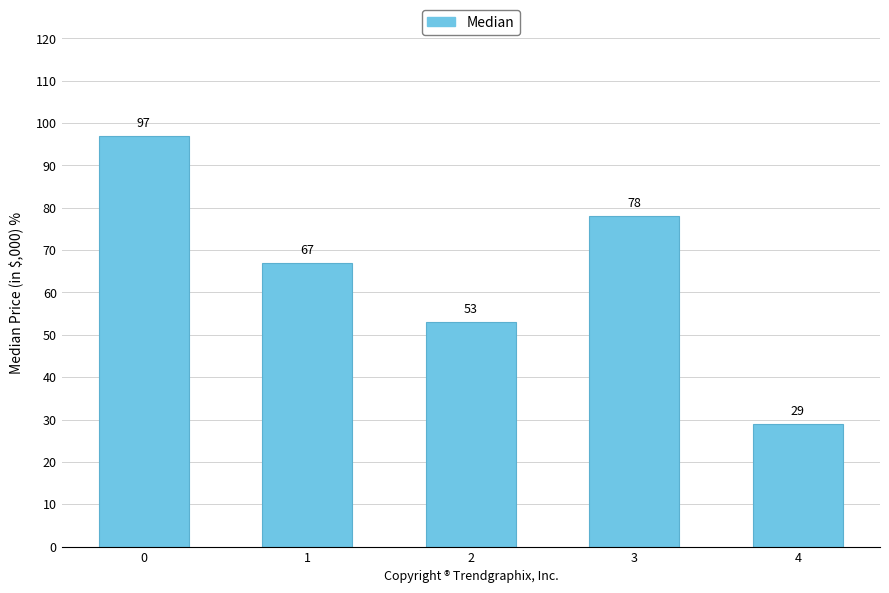

Reading left to right, what are all the values shown in this chart?

97	67	53	78	29